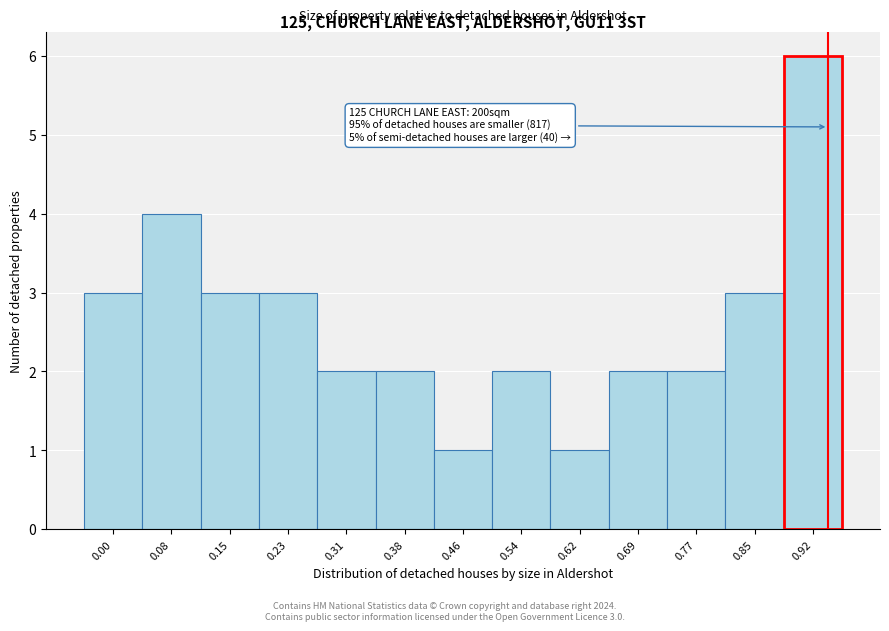

Reading left to right, extract all data points from this chart.

0.00=3	0.08=4	0.15=3	0.23=3	0.31=2	0.38=2	0.46=1	0.54=2	0.62=1	0.69=2	0.77=2	0.85=3	0.92=6